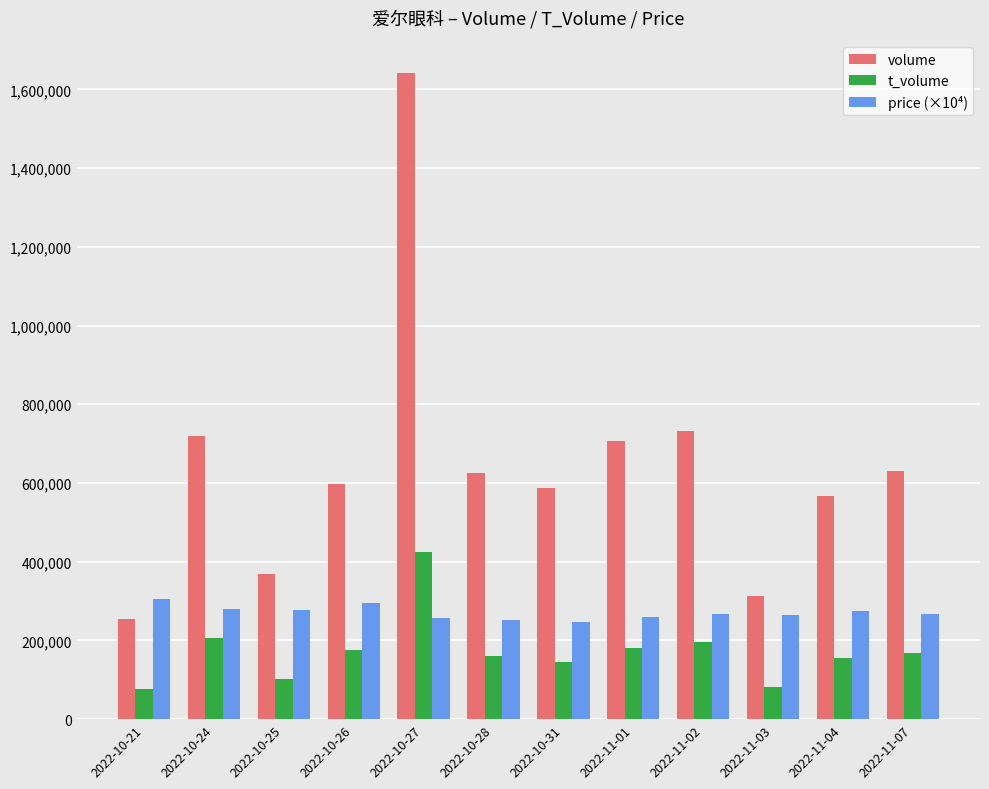

How many data points does each series have?

12